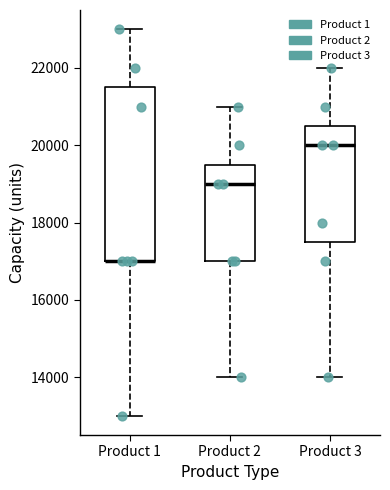

Which box is the tallest, from its lower edge to its upper edge?

Product 1